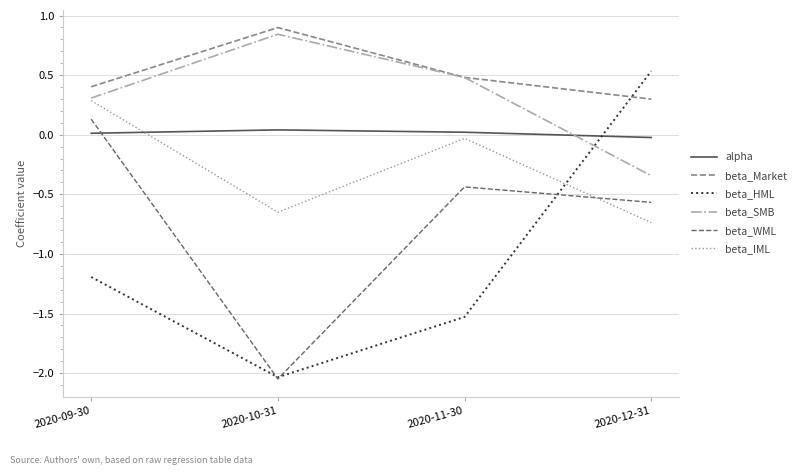

What is the maximum value shown in the chart?

0.9